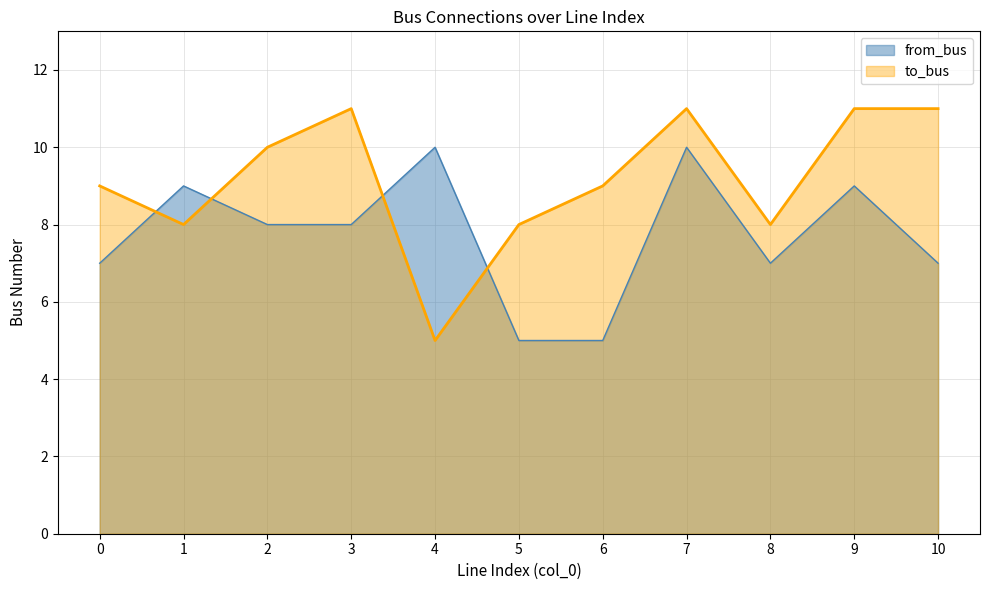

What is the value of the from_bus point at the 9th from the left?

7